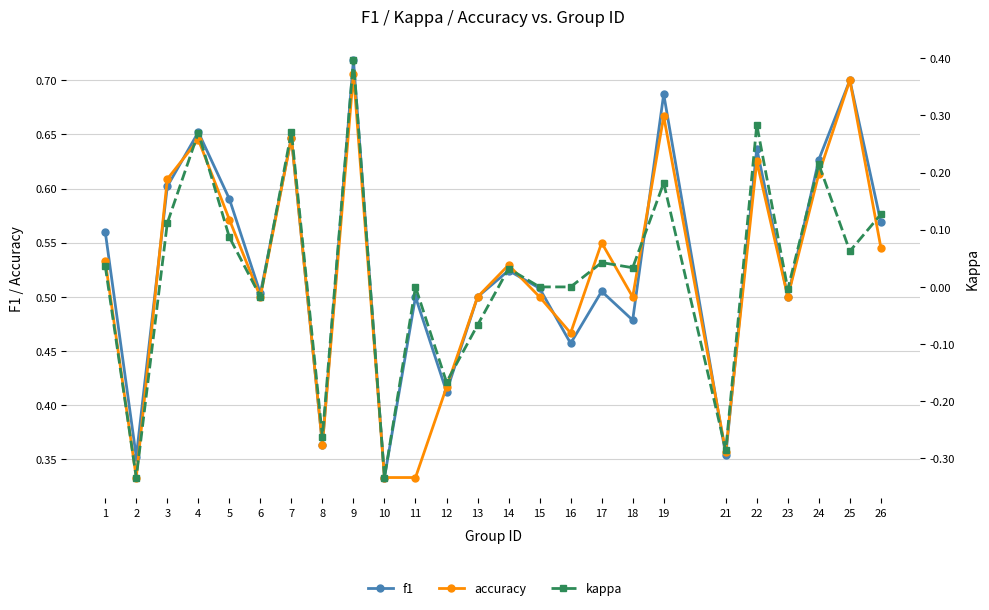

How many times do accuracy and f1 cross each other?

8